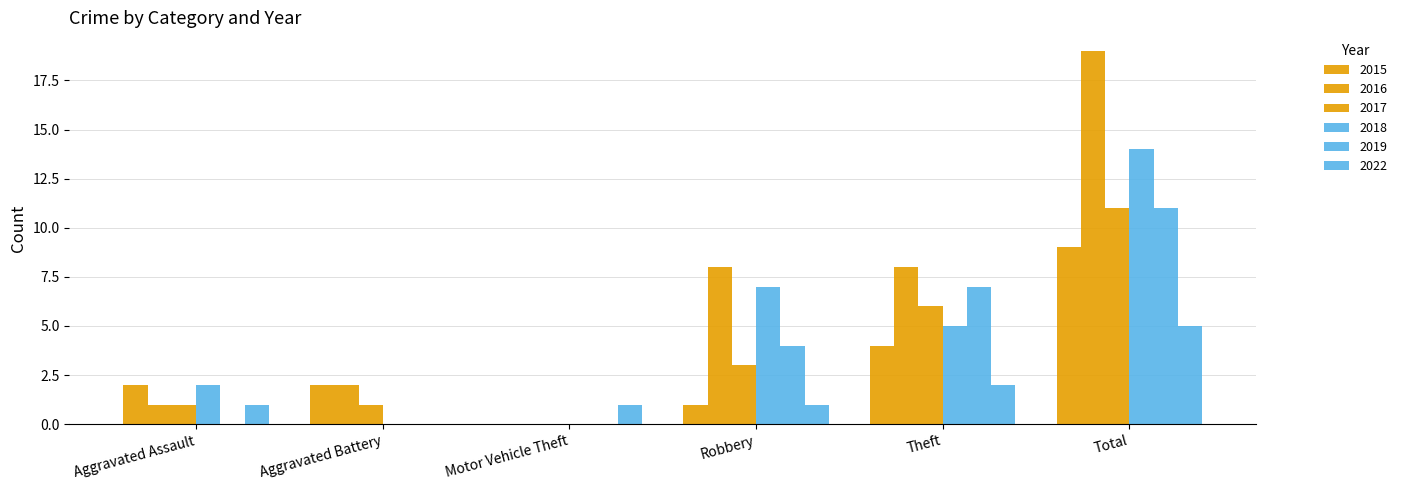

How many groups of bars are there?

6